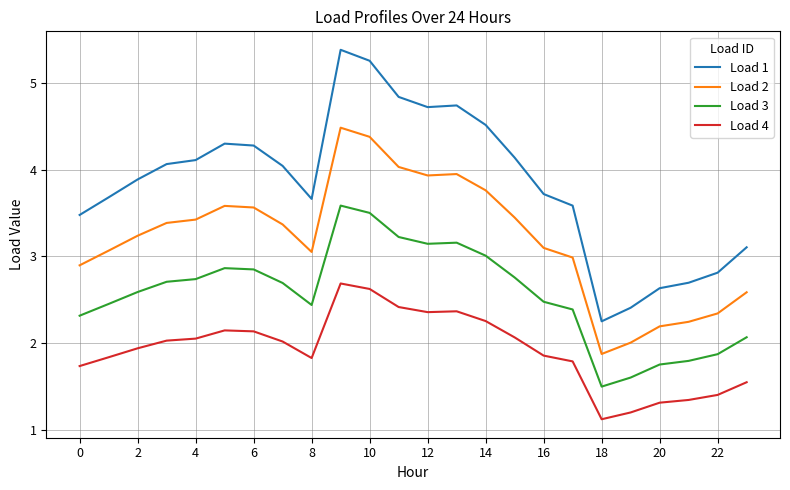

How many lines are shown in the chart?

4